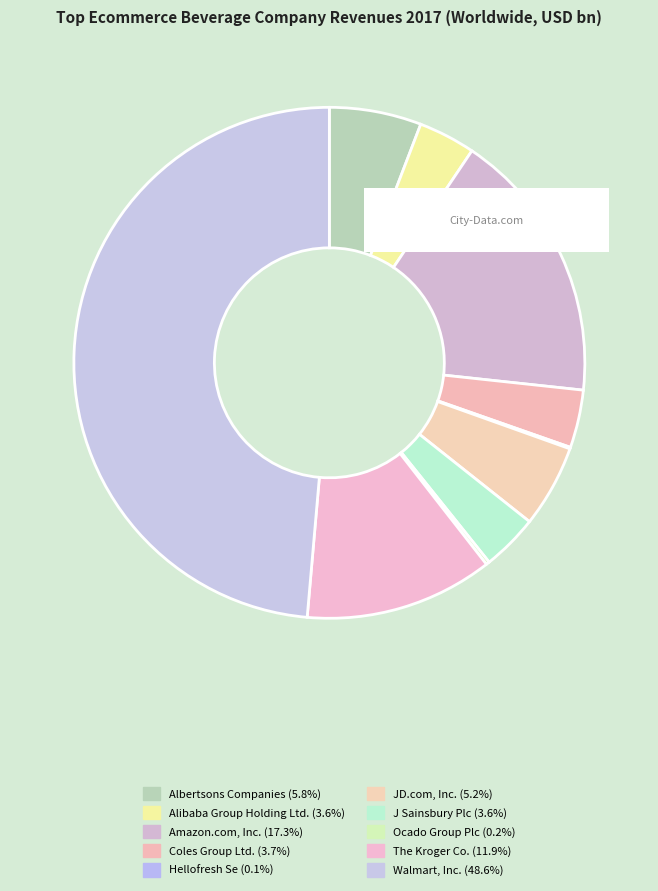

Which has a higher value, JD.com, Inc. or J Sainsbury Plc?

JD.com, Inc.